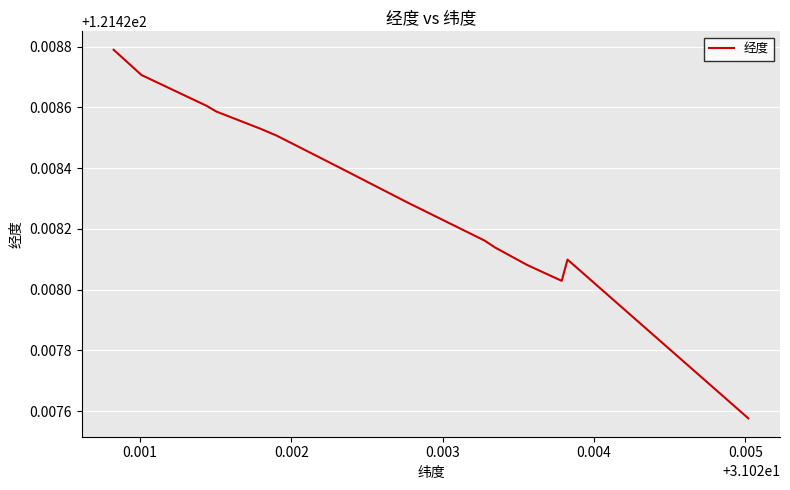

What is the value of the 8th point from the left?

121.4